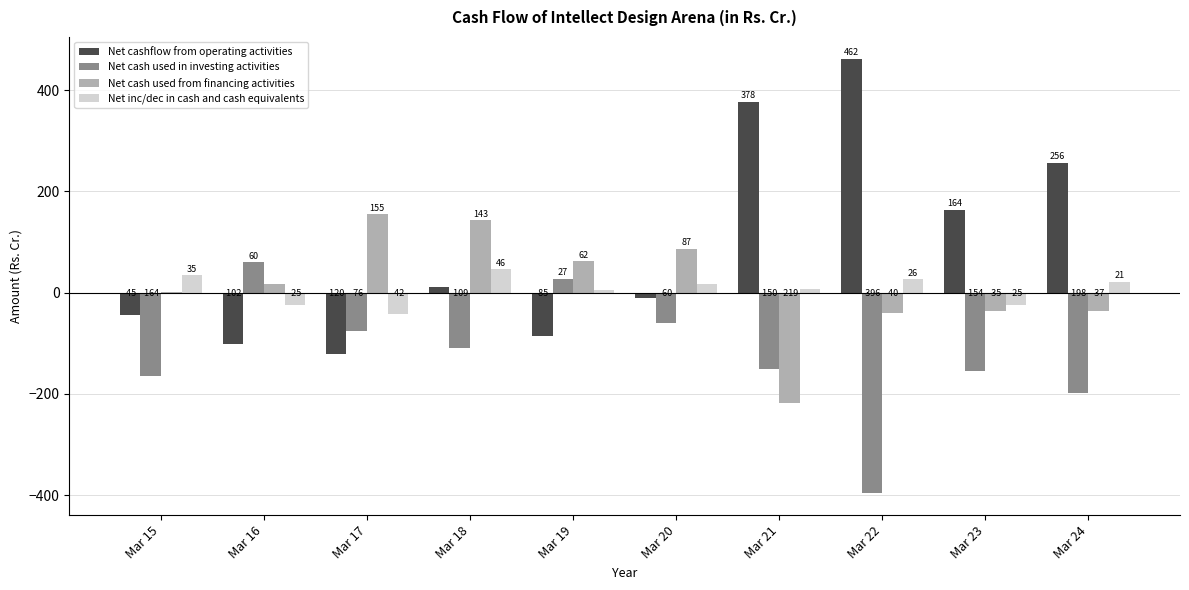

What is the sum of all Net cash used from financing activities values?

135.3